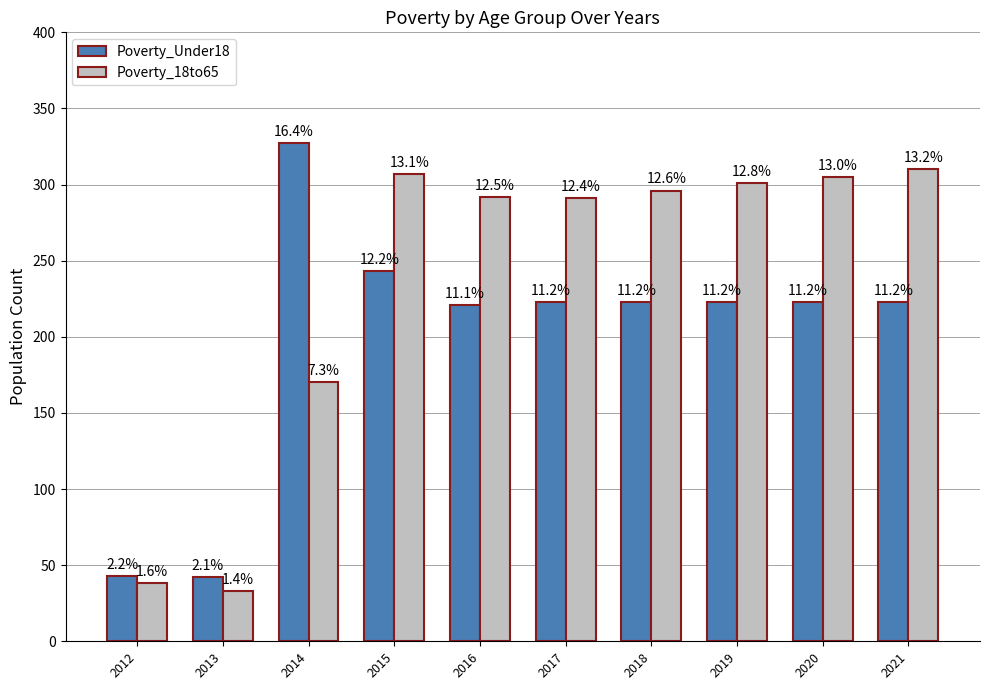

Rank the series at 2020 from lowest to highest value.

Poverty_Under18, Poverty_18to65